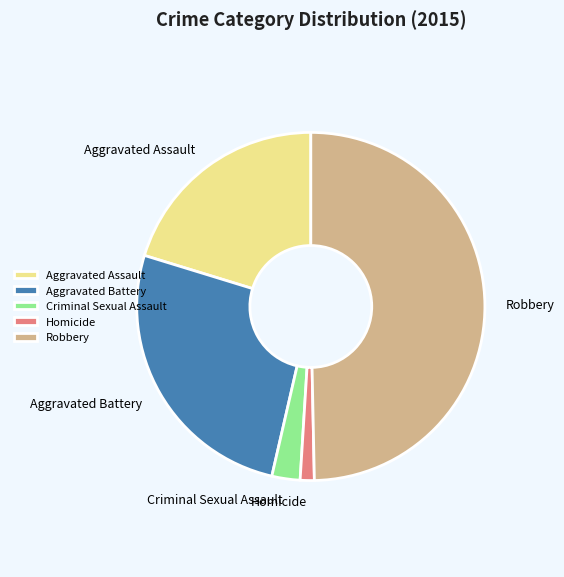

Is the sum of Aggravated Battery and Homicide greater than half?

No